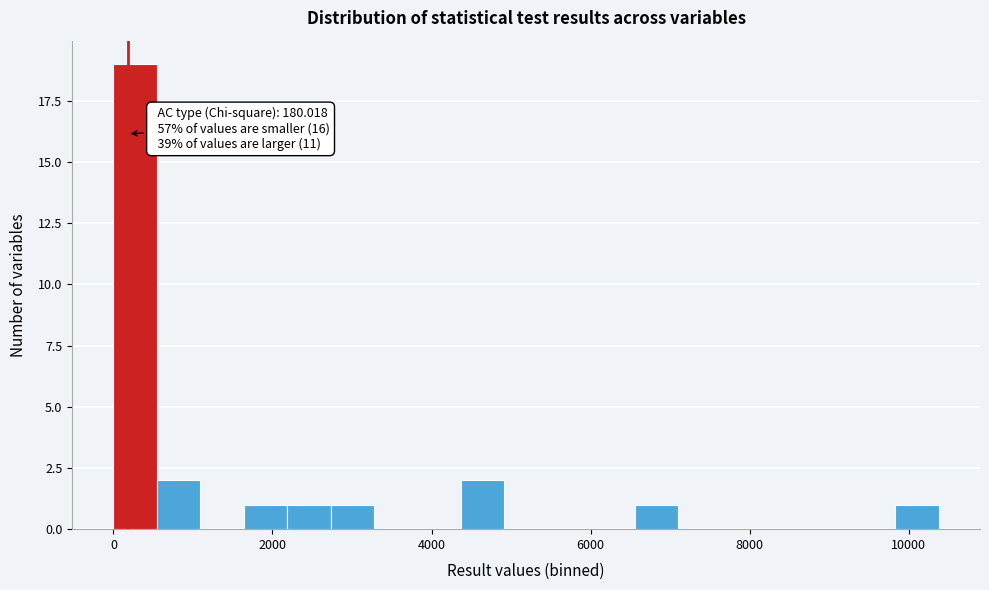

Around what value on the x-axis is the tallest bar? Give the approximate position of its centre, as read against the axis.

200